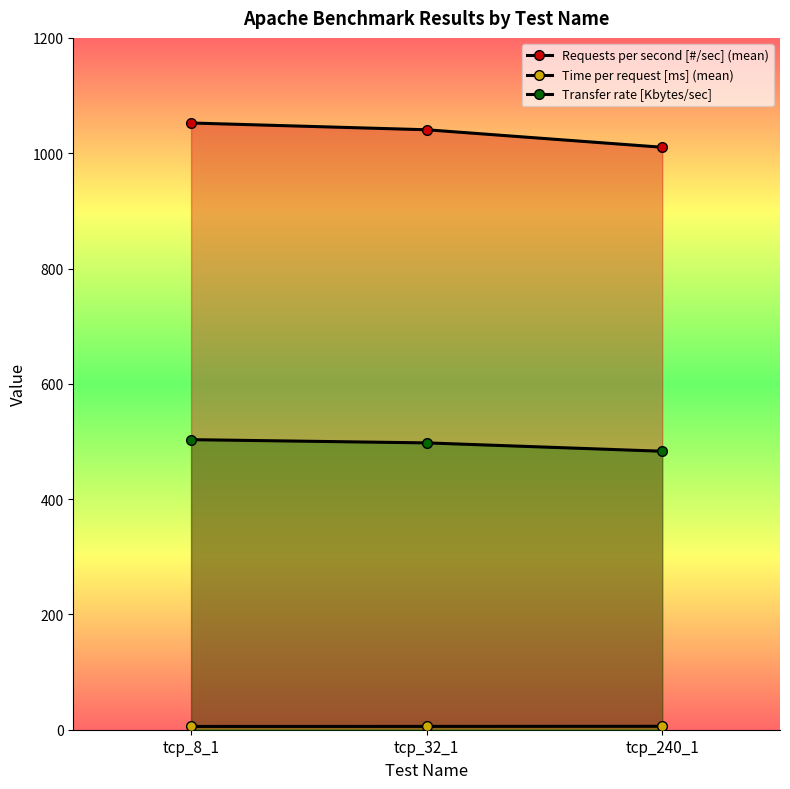

Rank the categories by Requests per second [#/sec] (mean) value from lowest to highest.

tcp_240_1, tcp_32_1, tcp_8_1